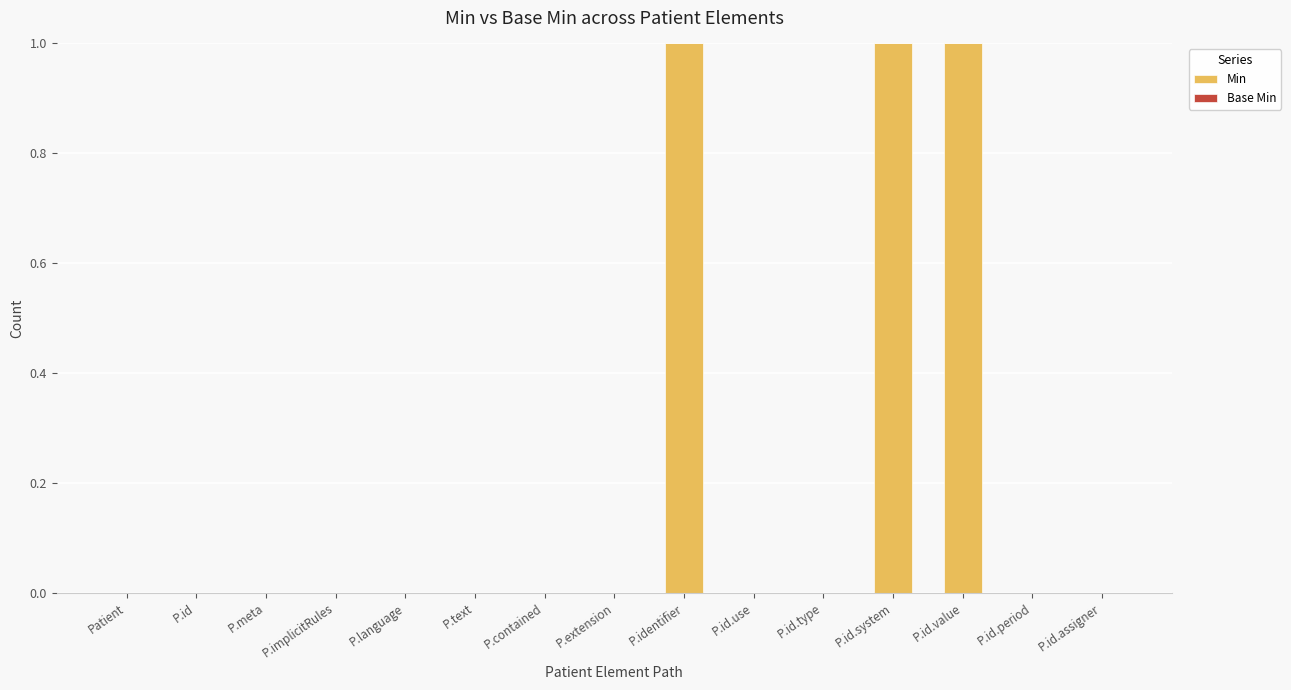

The chart shows a value of 1 at P.id.assigner. True or false?

False